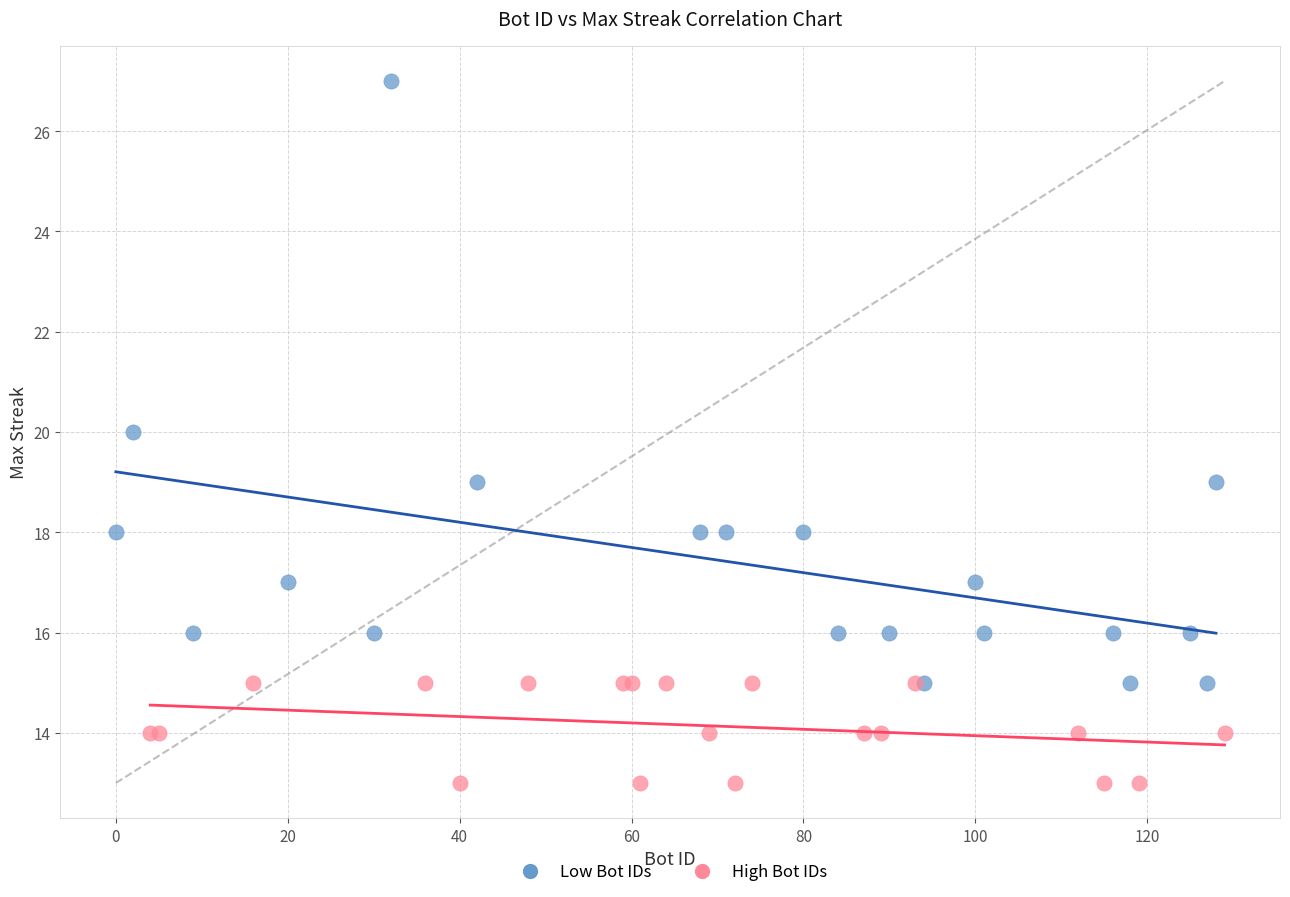

What are all the series names shown in the legend?

Low Bot IDs, High Bot IDs